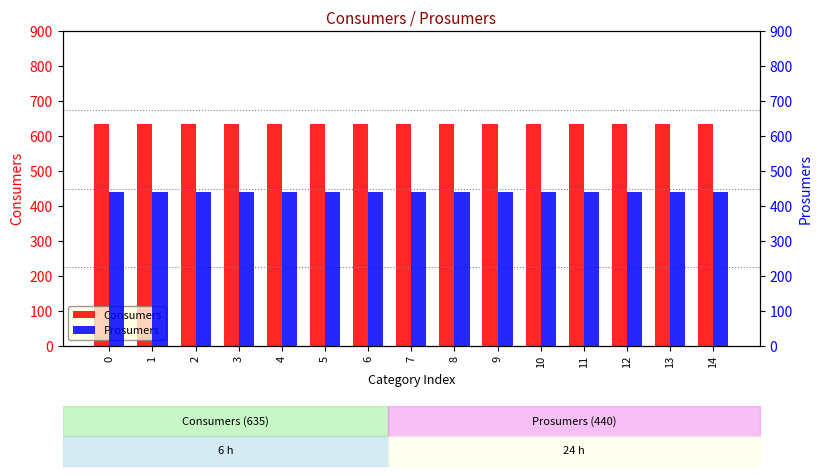

What is the greatest value displayed?

635